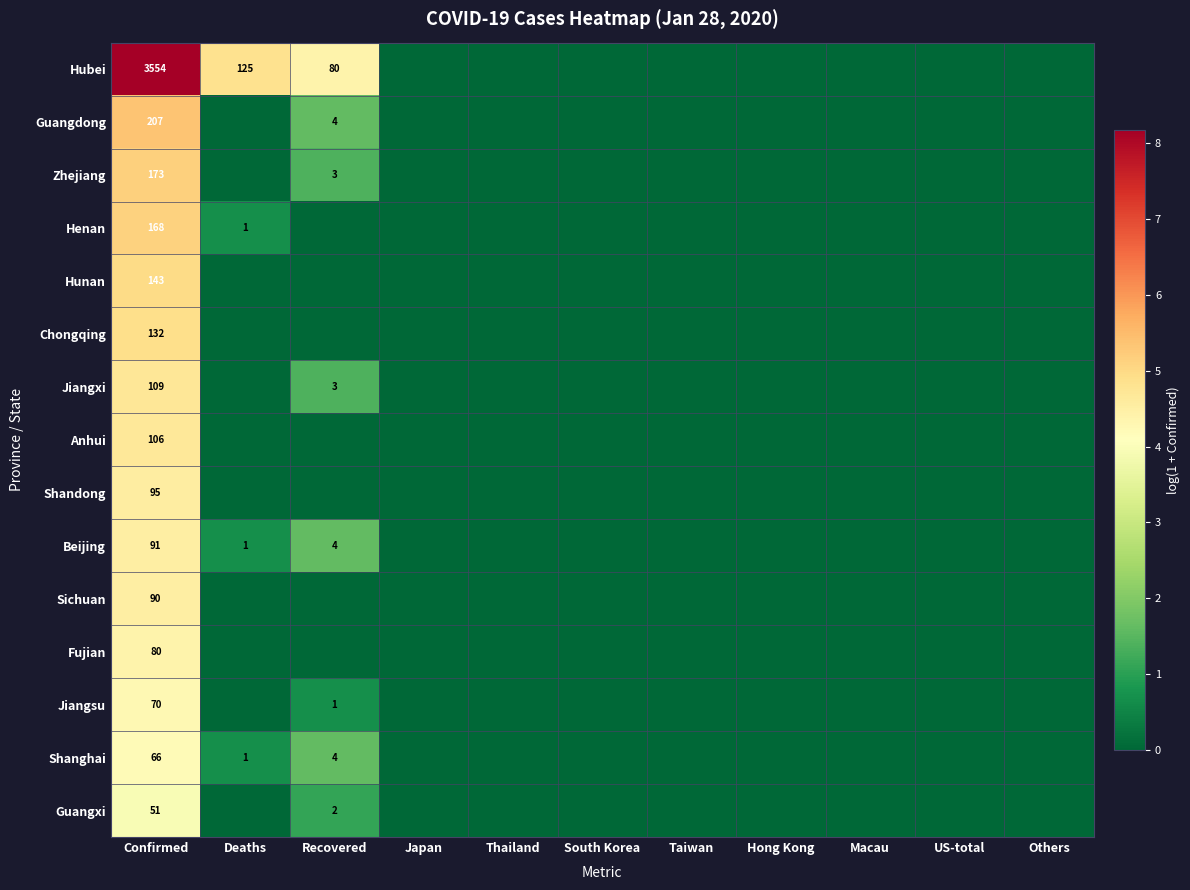

The value of Shanghai at Recovered is 4. True or false?

True